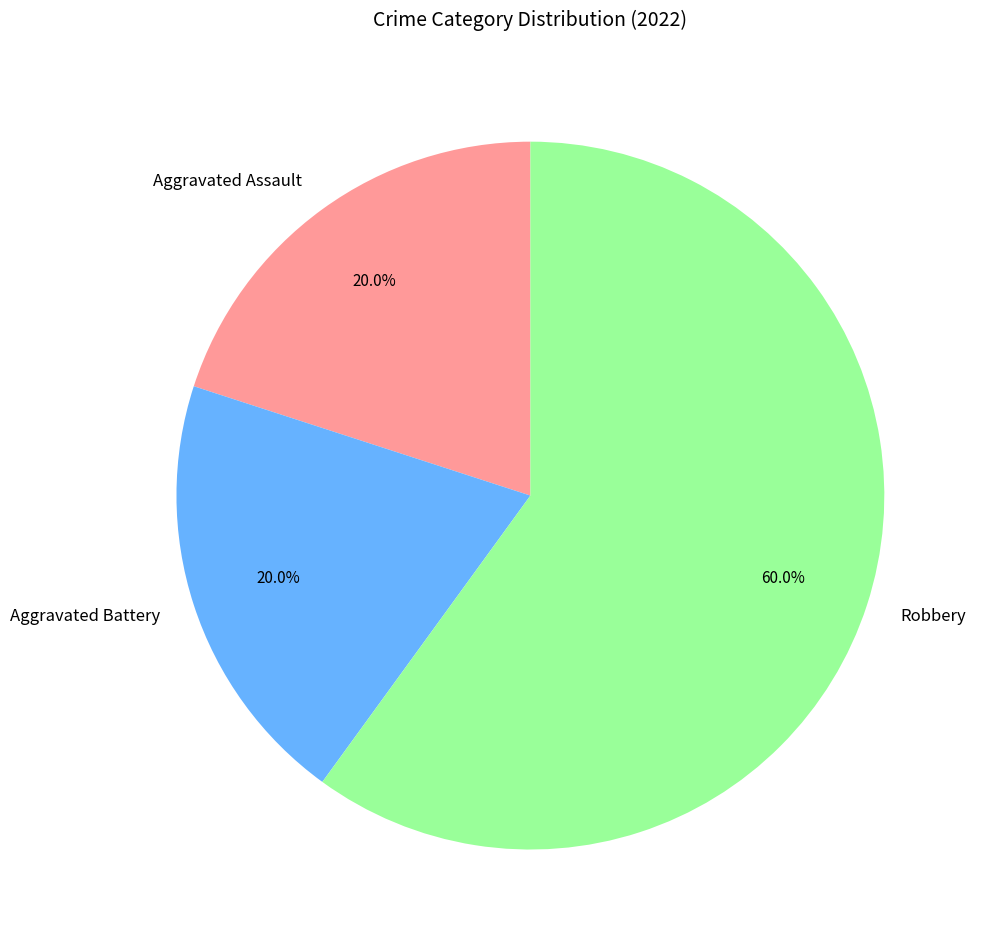

How many slices are in this pie chart?

3